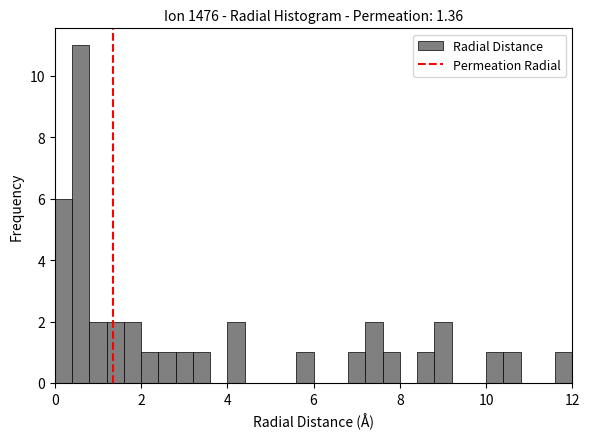

Read against the x-axis, roughly where is the centre of the tallest bar?

0.6